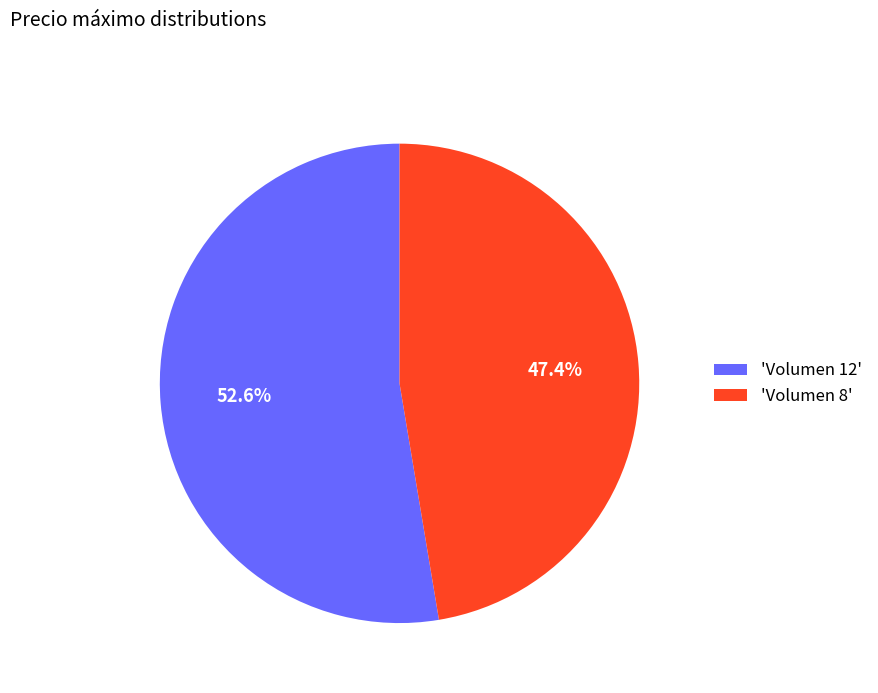

Combined, what portion of the pie is 'Volumen 12' and 'Volumen 8'?

100.0%